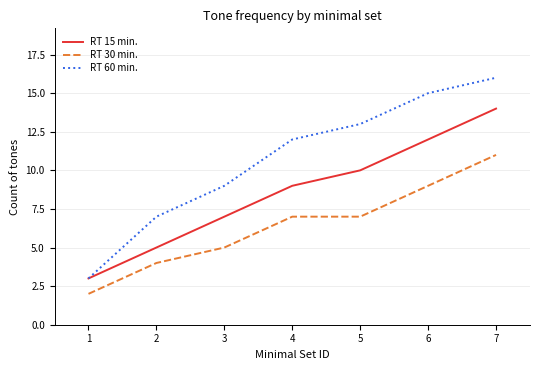

True or false: RT 15 min. and RT 30 min. intersect in this chart.

False